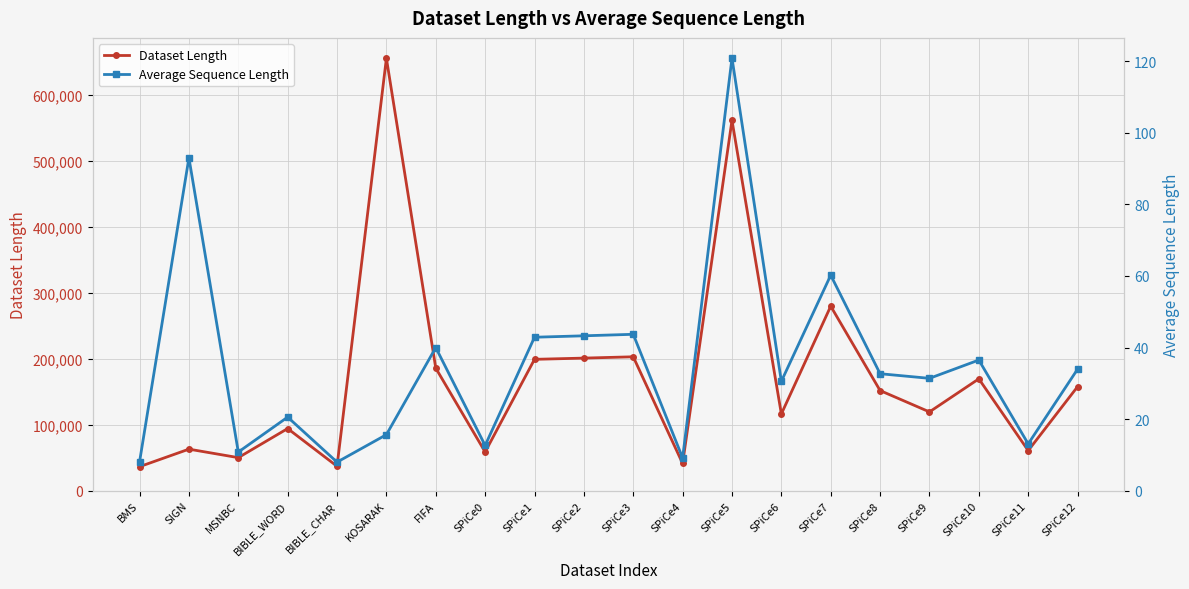

What is the value of the Dataset Length point at the 12th from the left?

41337